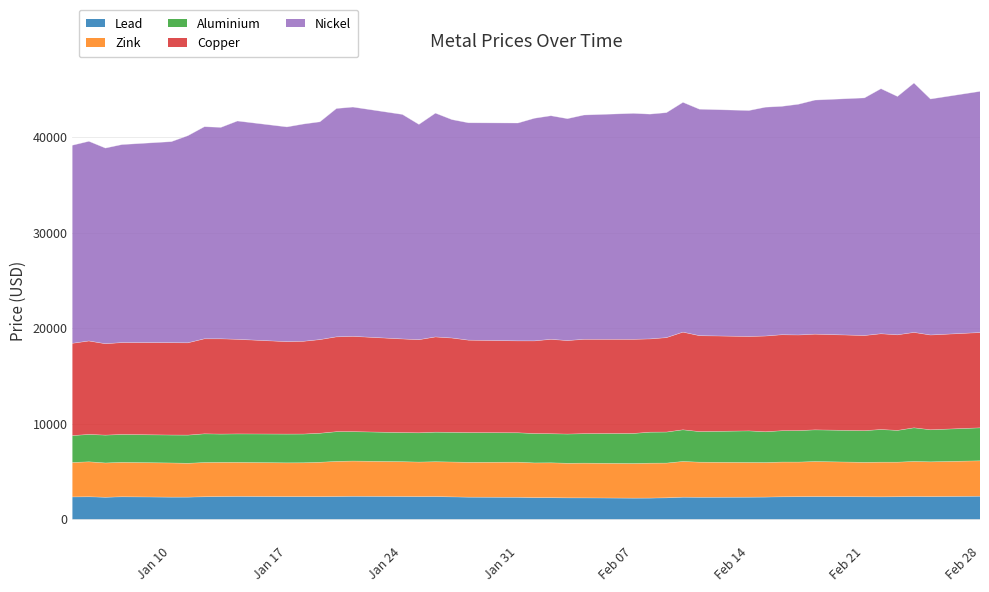

What is the difference between the maximum and minimum values in the aluminium series?

703.5